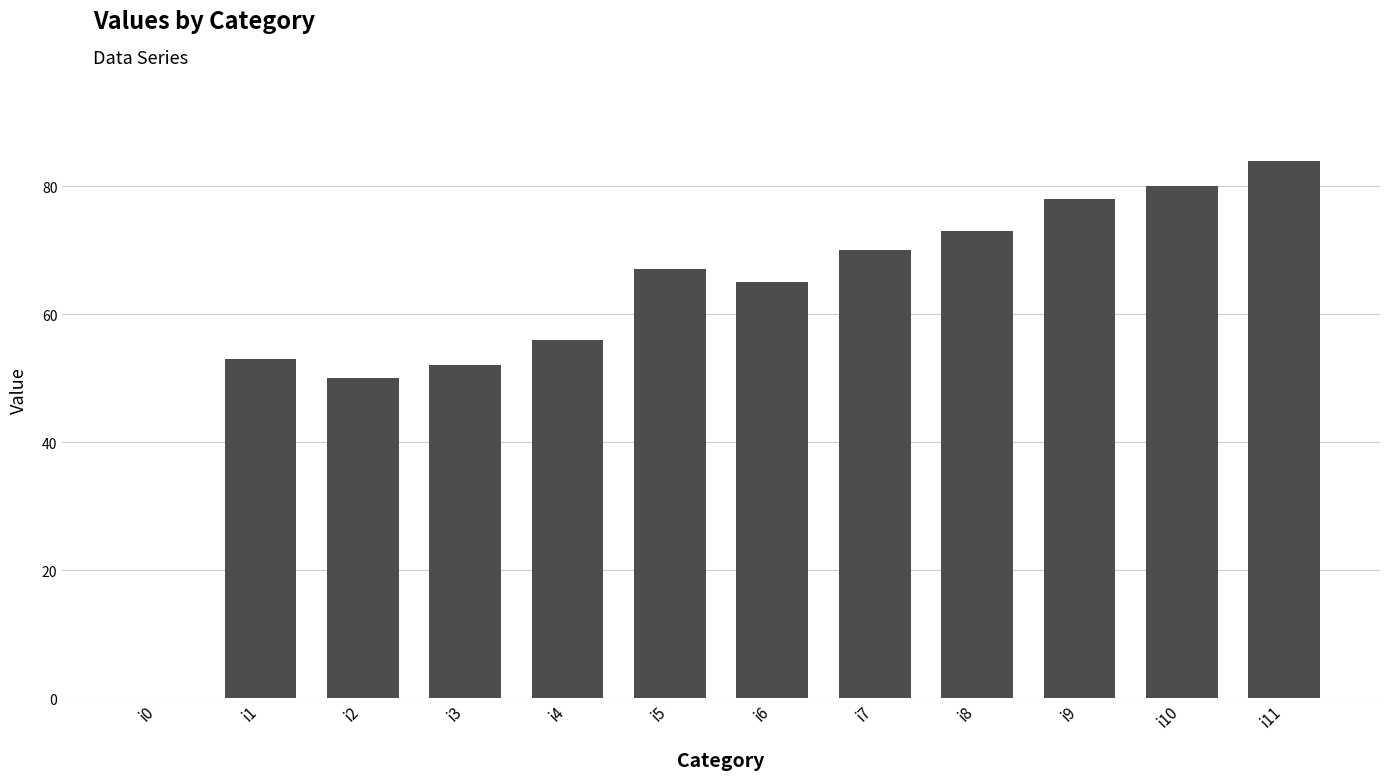

What is the change in value from i5 to i9?

+11